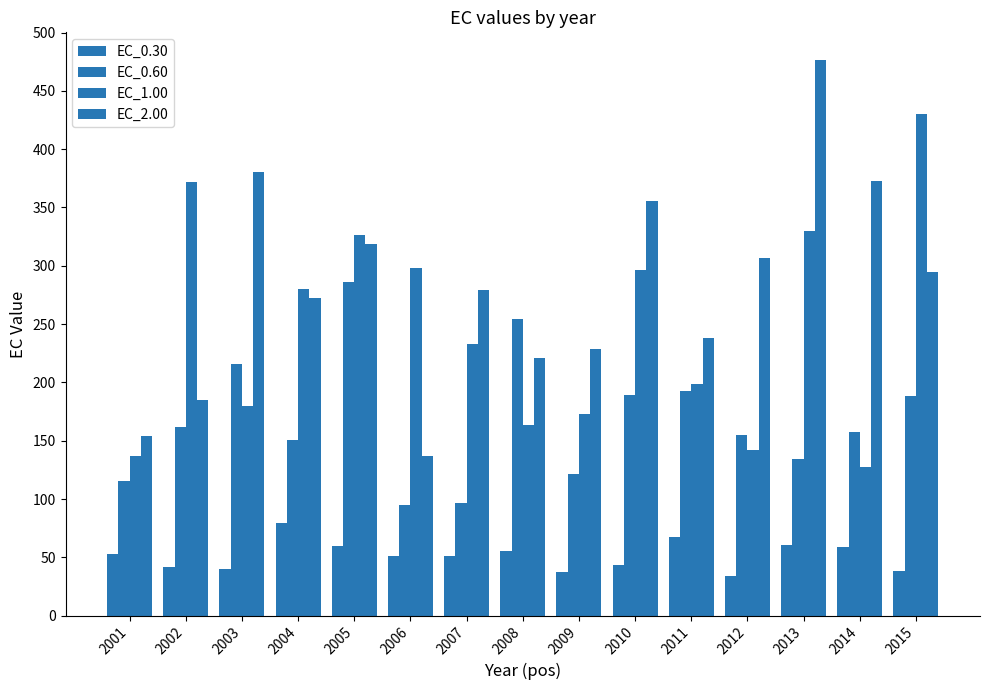

Reading right to left, transcribe all the data shown in this chart.

EC_0.30: 2015=38.5	2014=58.8	2013=60.5	2012=34.4	2011=67.5	2010=43.9	2009=37.5	2008=55.7	2007=51.1	2006=51.4	2005=59.6	2004=79.2	2003=40.2	2002=41.5	2001=52.7
EC_0.60: 2015=188.6	2014=157.2	2013=134.4	2012=154.9	2011=193.1	2010=189.2	2009=121.2	2008=254.4	2007=96.6	2006=94.8	2005=286.4	2004=150.3	2003=215.8	2002=162.1	2001=115.8
EC_1.00: 2015=430.4	2014=127.8	2013=330.0	2012=141.8	2011=198.9	2010=296.6	2009=173.2	2008=163.5	2007=232.5	2006=298.0	2005=326.8	2004=280.4	2003=179.4	2002=371.9	2001=136.6
EC_2.00: 2015=294.3	2014=372.6	2013=476.4	2012=306.8	2011=238.2	2010=355.8	2009=228.2	2008=220.7	2007=279.0	2006=136.6	2005=318.9	2004=272.2	2003=380.0	2002=185.2	2001=153.8